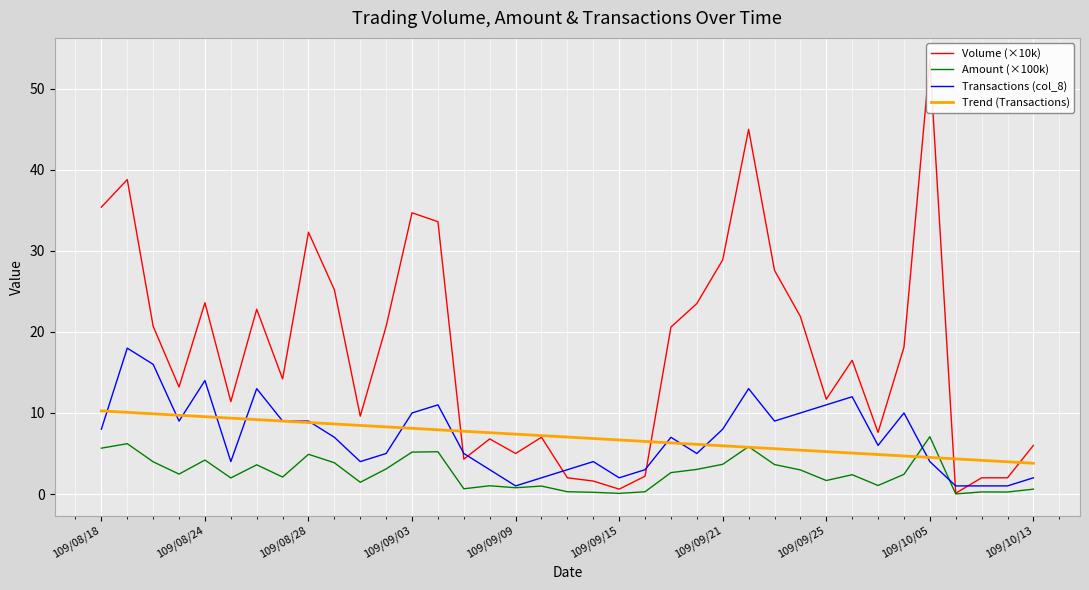

True or false: Volume (×10k) and Amount (×100k) cross at least once.

False